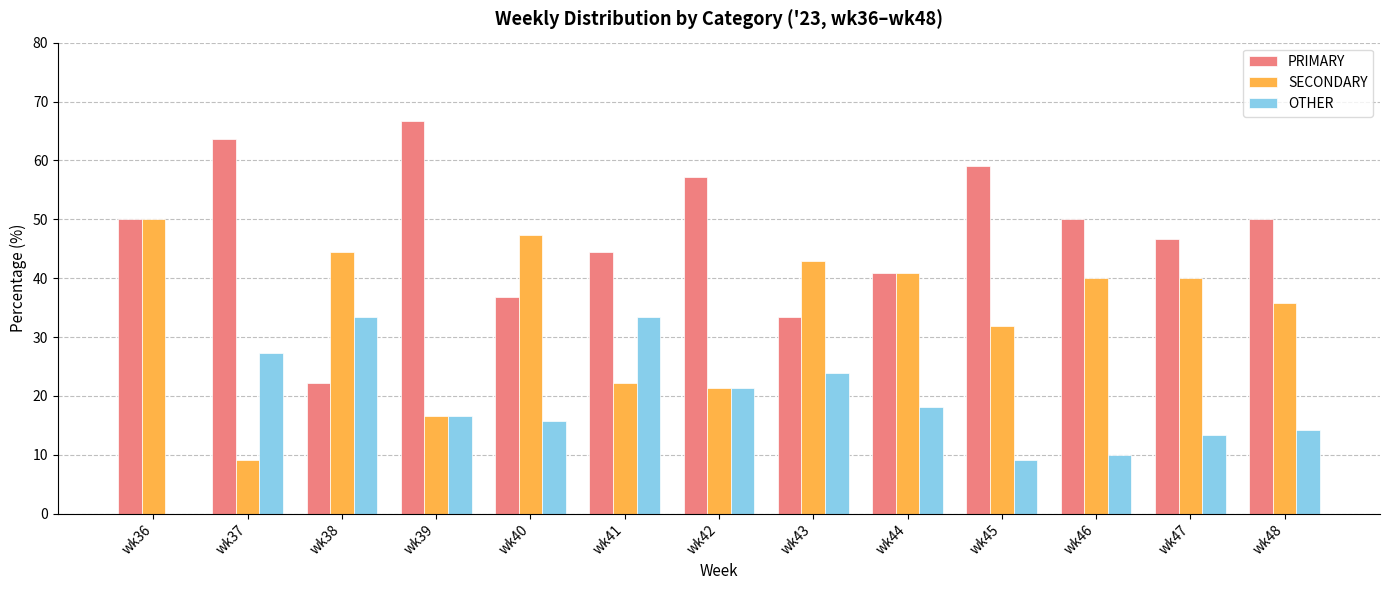

Which series changed the most between wk39 and wk43?

PRIMARY